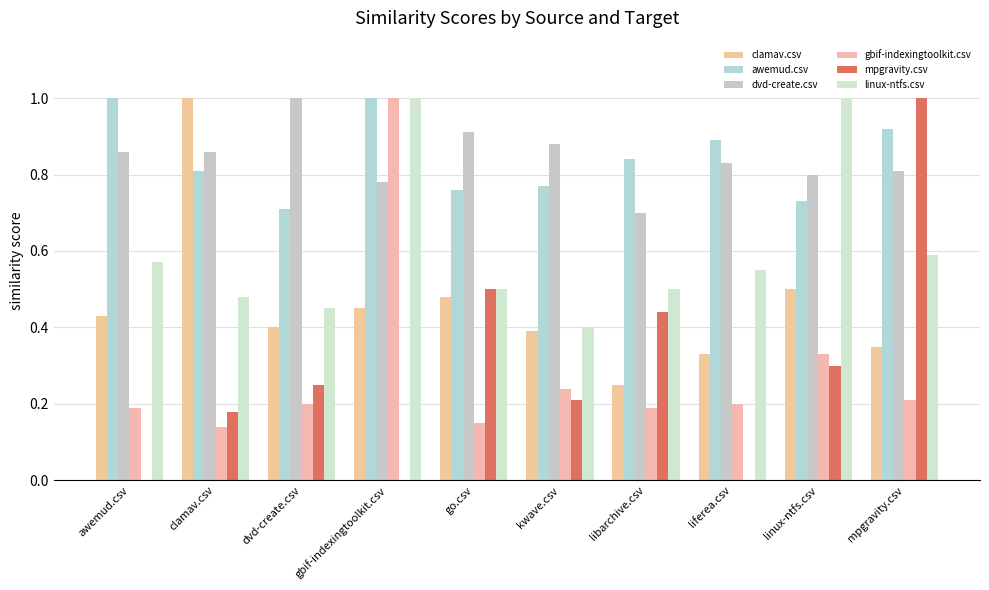

How many groups of bars are there?

10